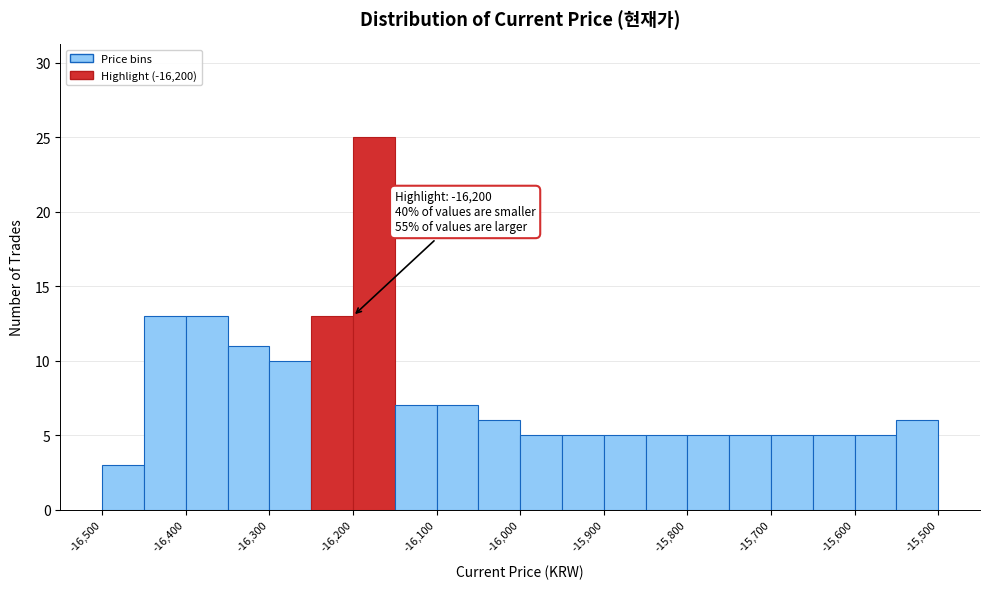

Which range on the x-axis has the tallest bar?

-16200 to -16150